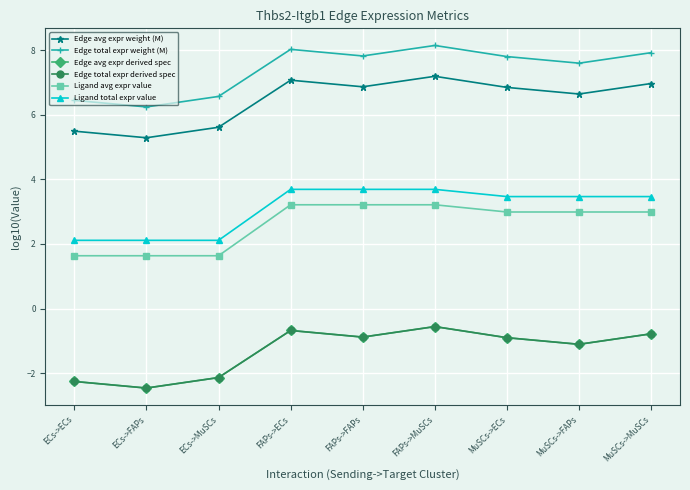

What is the label of the 7th point from the right?

ECs->MuSCs